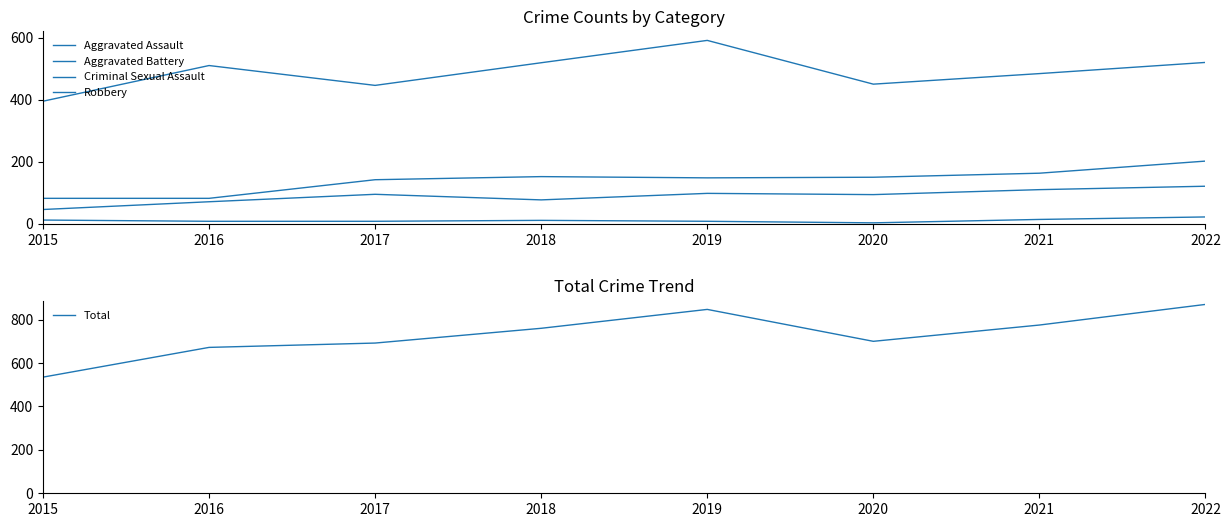

How many interior local peaks does the Robbery series have?

2